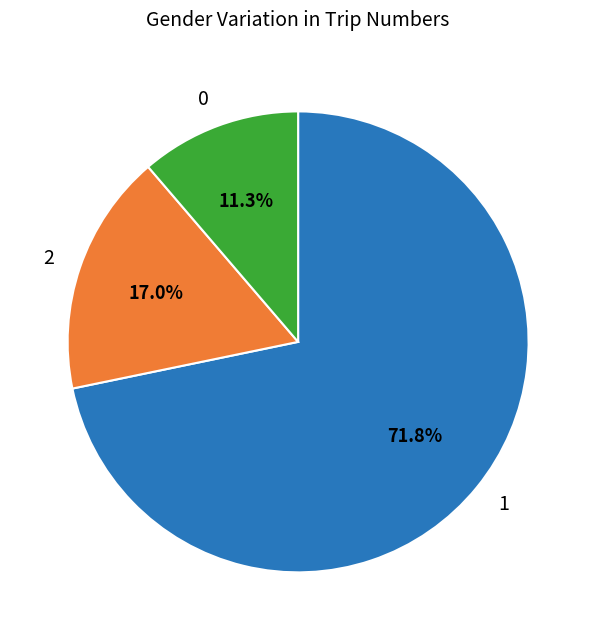

Does 2 account for over 50% of the chart?

No